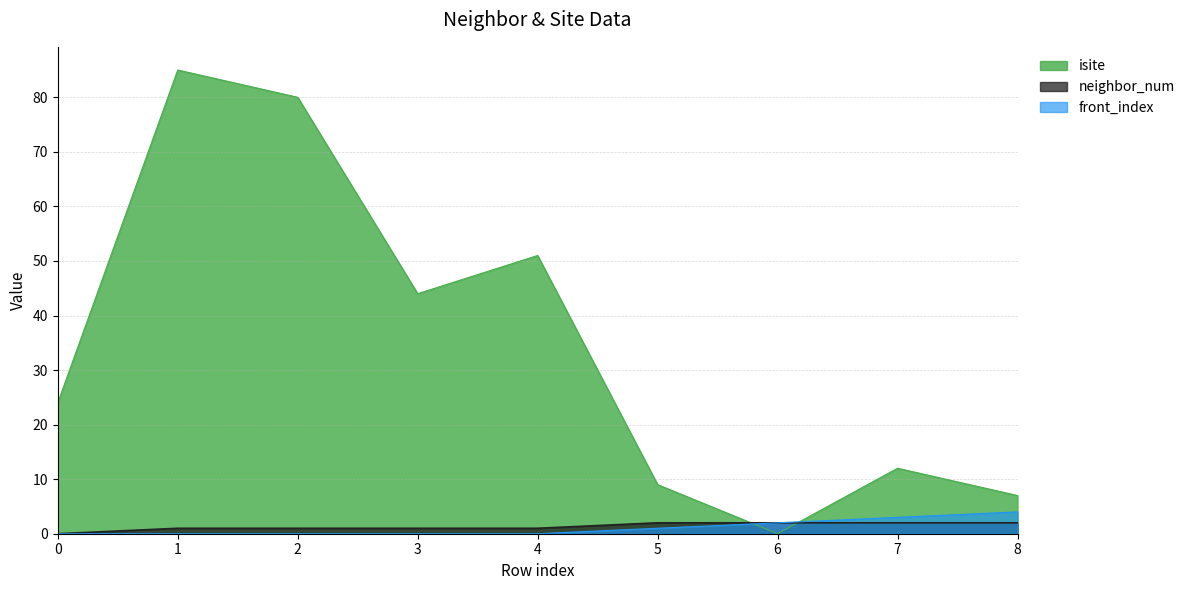

Does the chart have visible grid lines?

Yes